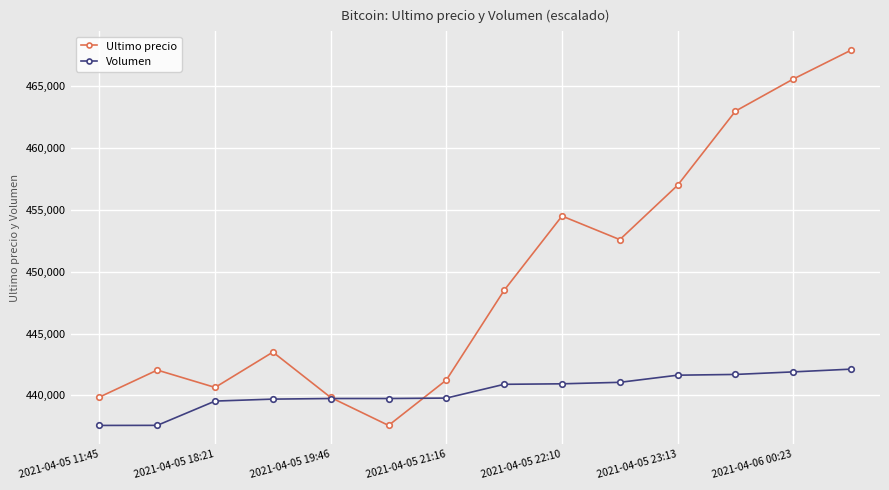

List the series in order of their peak value, highest first.

Ultimo precio, Volumen